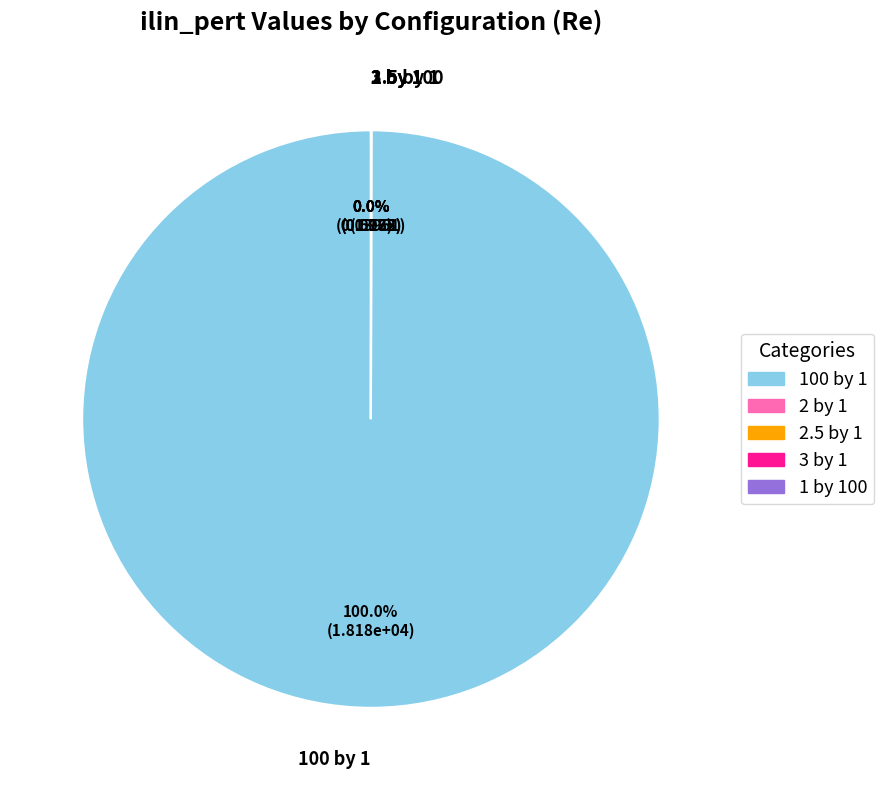

Which slice represents more than half of the pie?

100 by 1